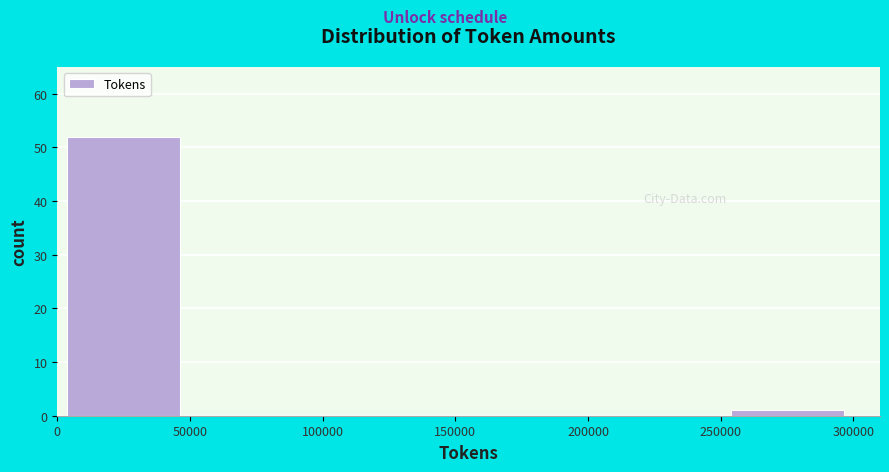

Which range on the x-axis has the tallest bar?

0 to 50000